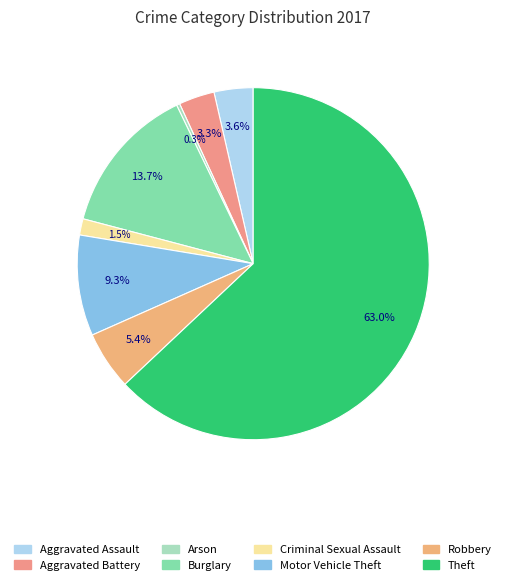

Which has a higher value, Aggravated Assault or Arson?

Aggravated Assault